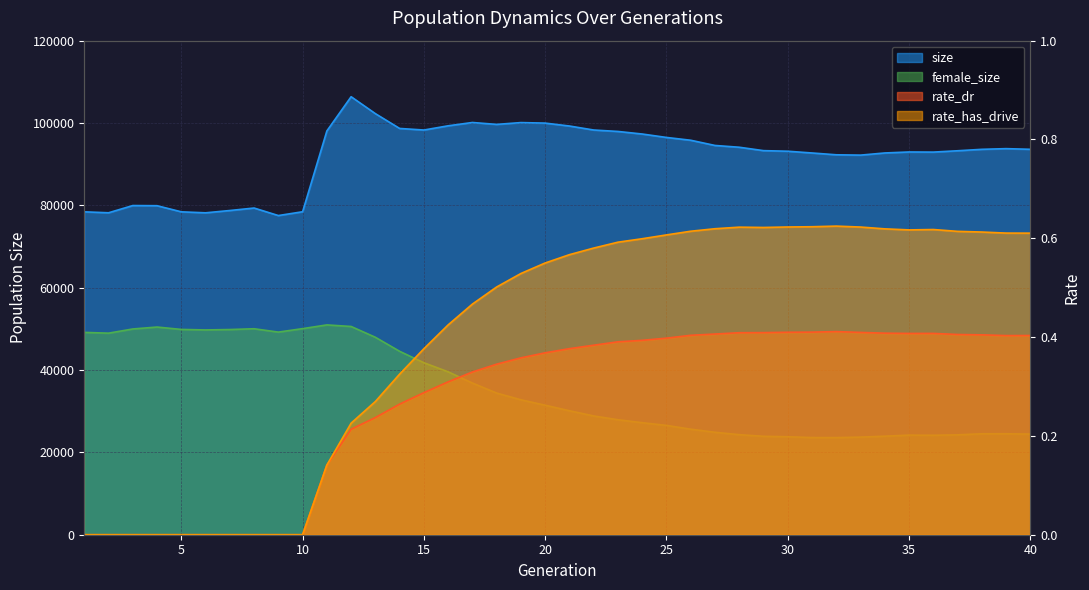

What value does the size series have at 17?

100125.0